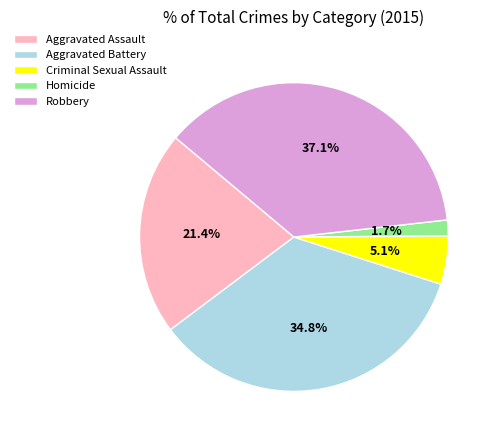

Is it true that Robbery is 37% of the pie?

True